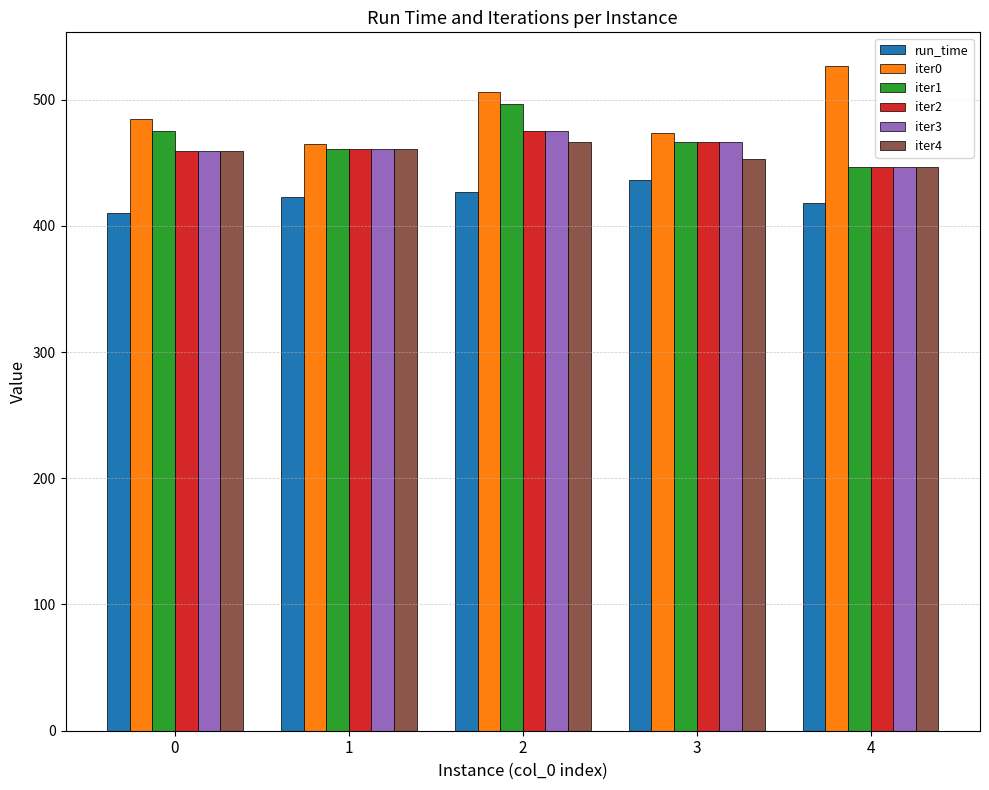

How many bars are there in total?

30